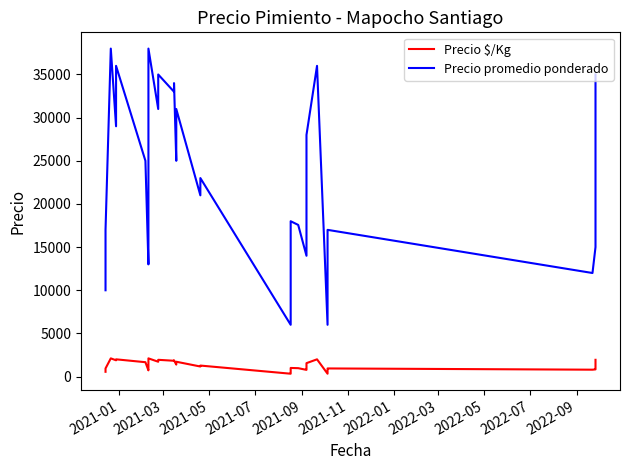

Rank the series by their average value, from highest to lowest.

Precio promedio ponderado, Precio \$/Kg